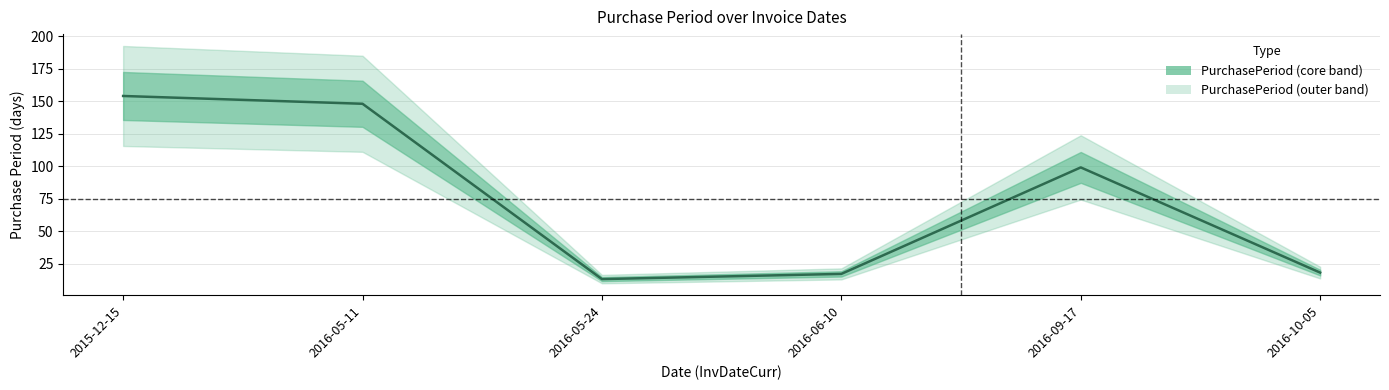

The chart shows a value of 236 at 2016-05-11. True or false?

False